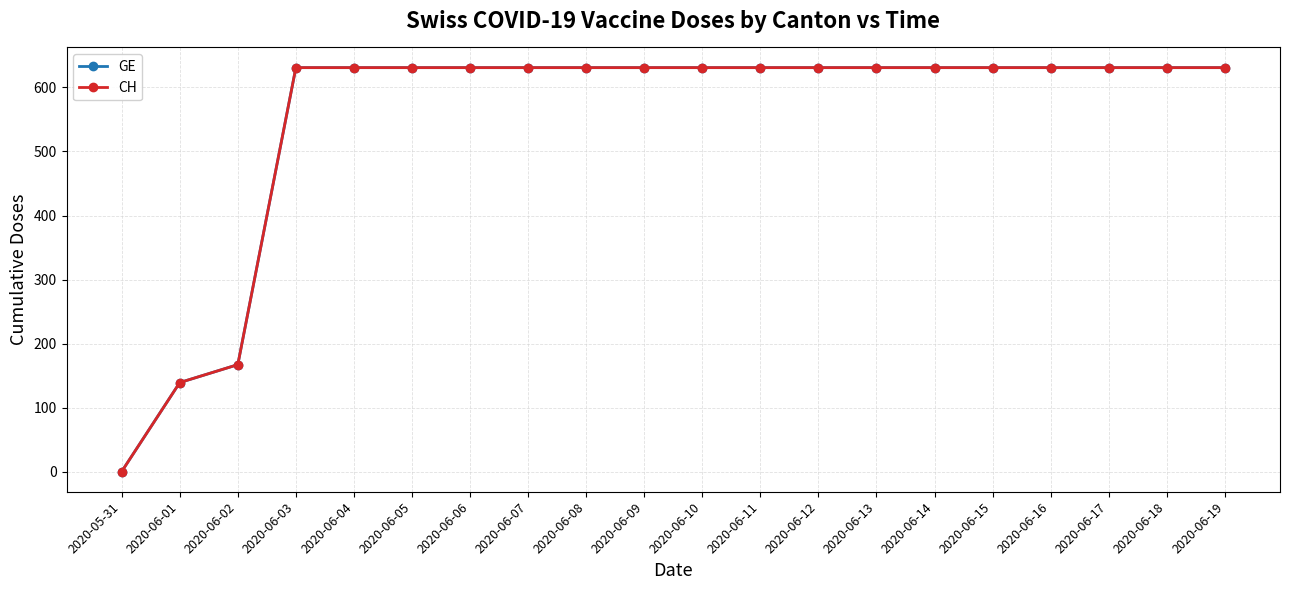

What is the label of the 18th point from the right?

2020-06-02